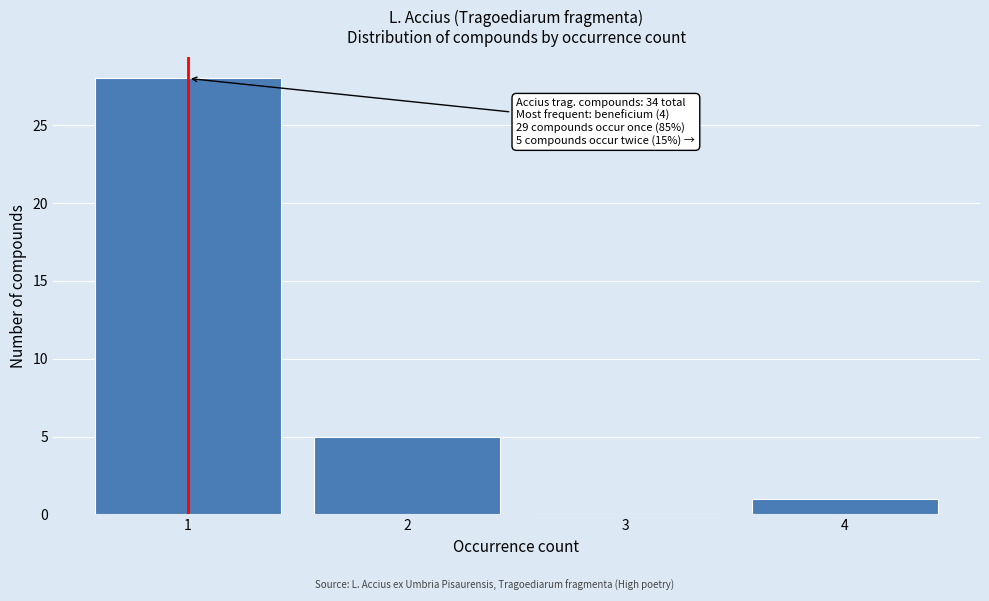

Reading left to right, extract all data points from this chart.

1=28	2=5	3=0	4=1